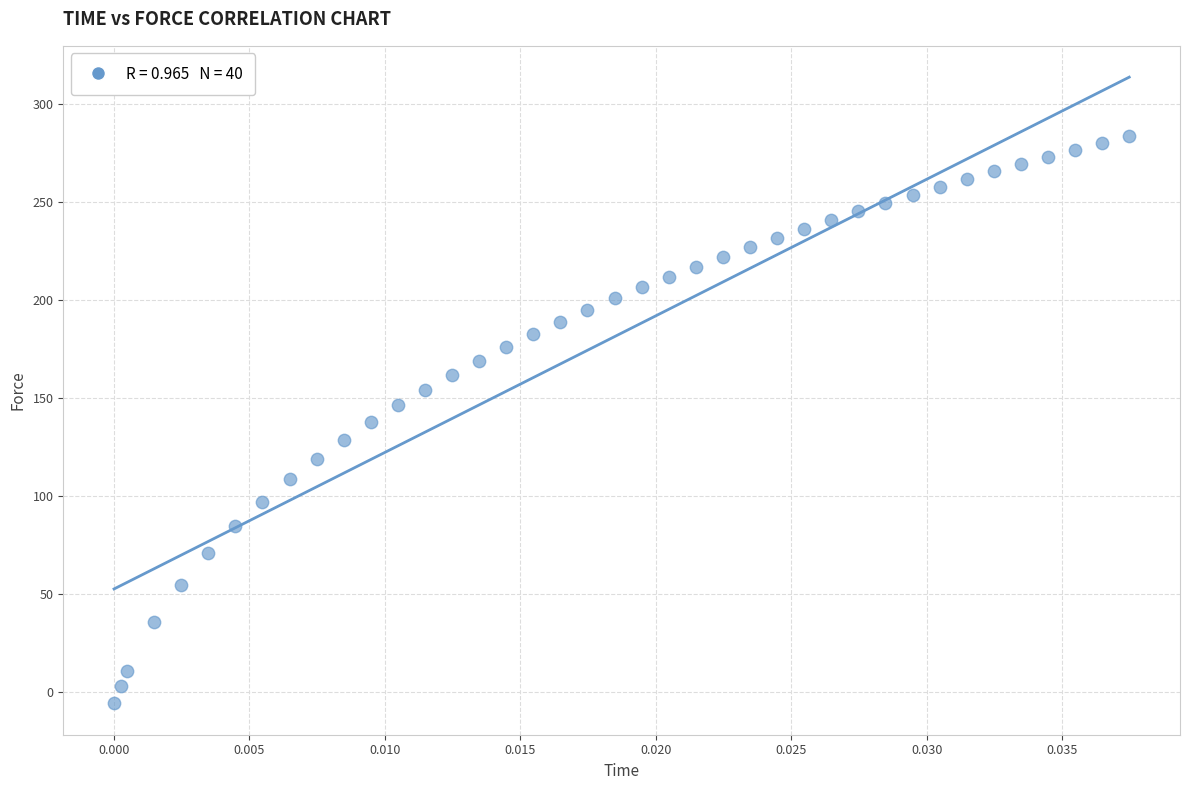

What is the range of Y values (max minus min)?

289.1